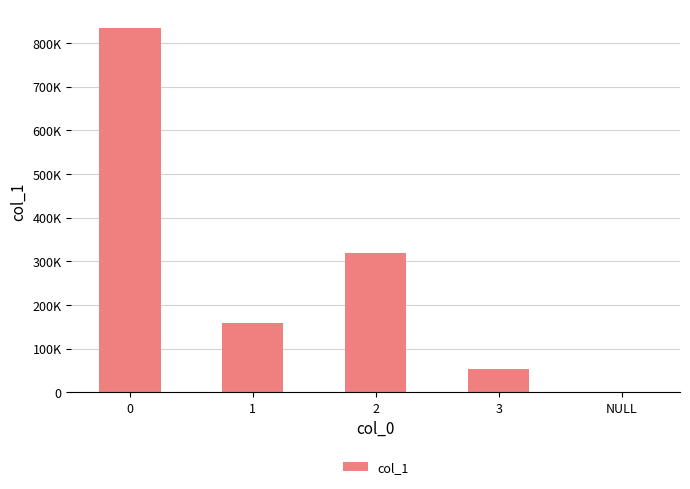

Are the bars horizontal?

No